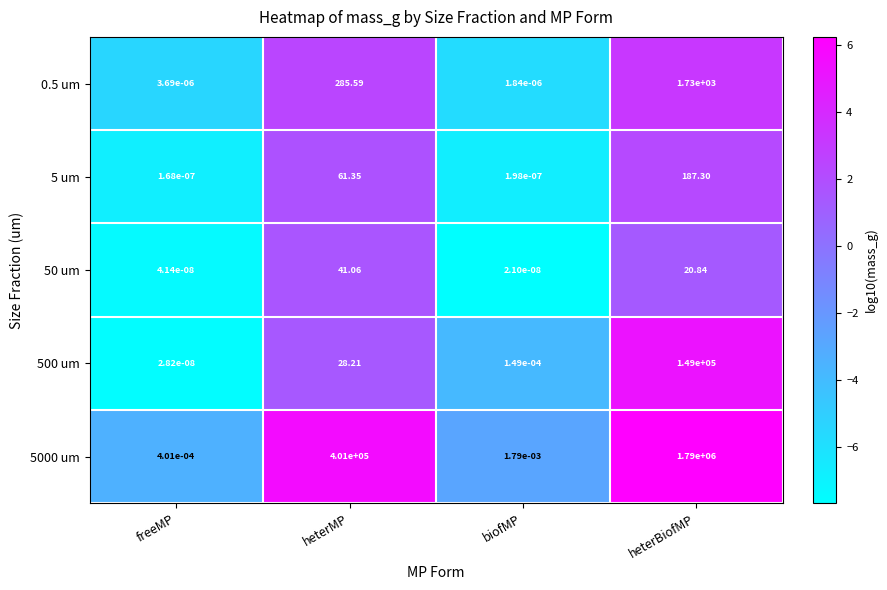

Rank the categories by 5000 um value from highest to lowest.

heterBiofMP, heterMP, biofMP, freeMP